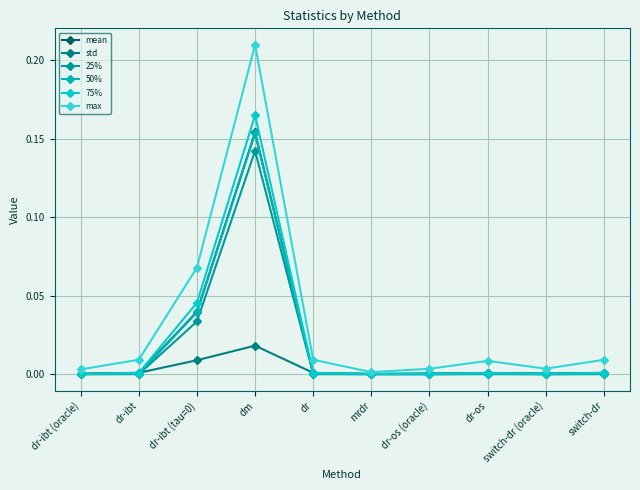

What is the label of the 9th point from the right?

dr-ibt